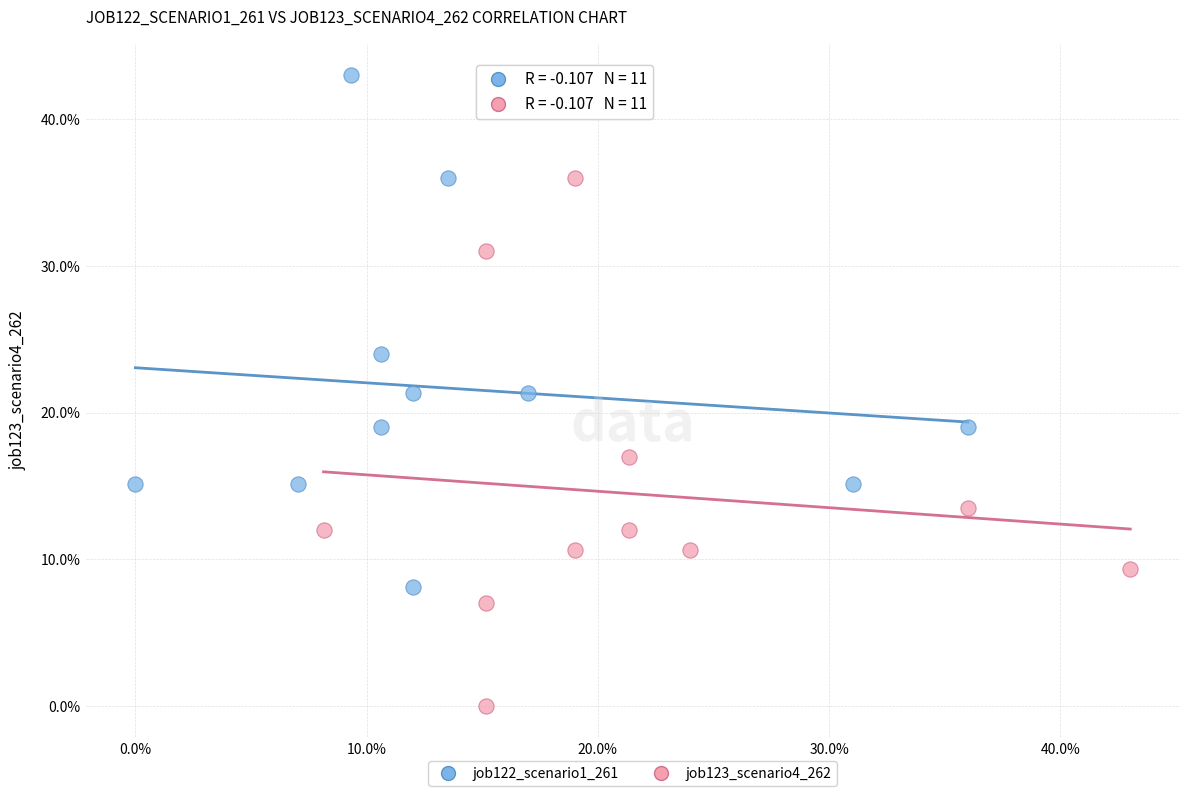

Which series has the largest Y range (max minus min)?

job123_scenario4_262